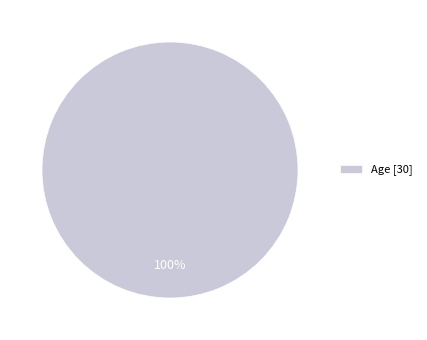

The Age [30] slice represents 100% of the pie. True or false?

True